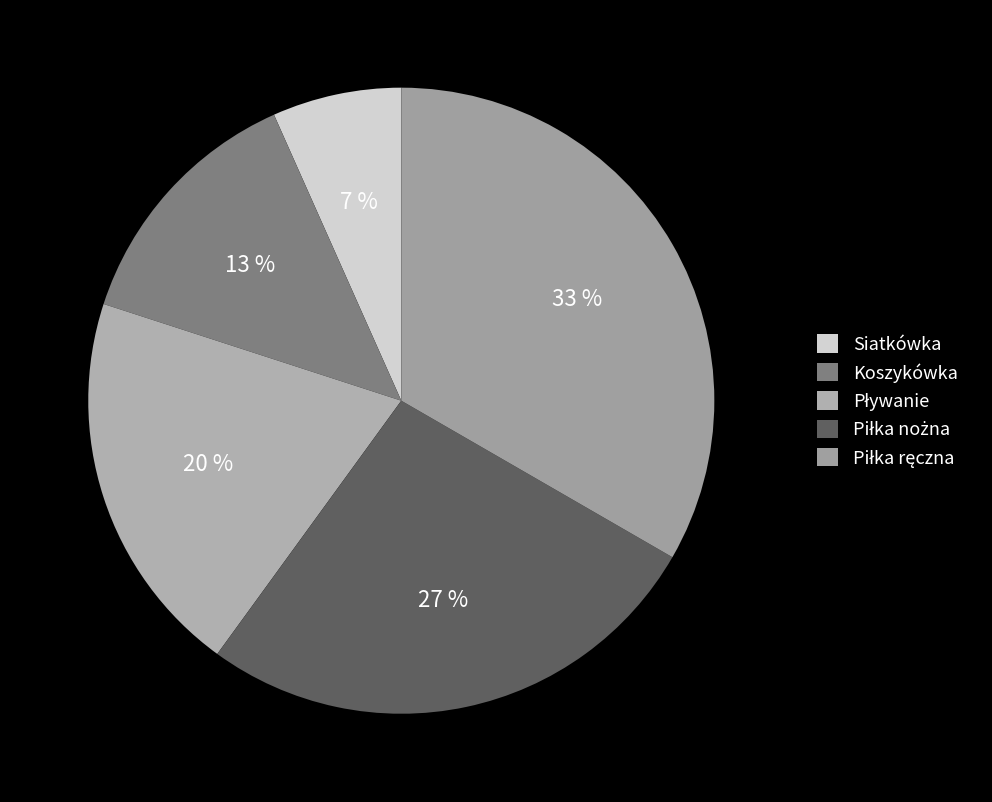

Is the sum of Siatkówka and Piłka ręczna greater than half?

No